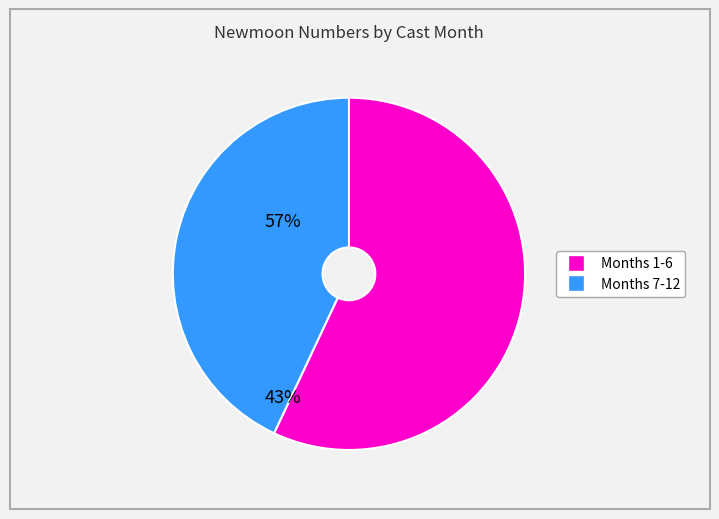

Is there a majority slice in this chart?

Yes